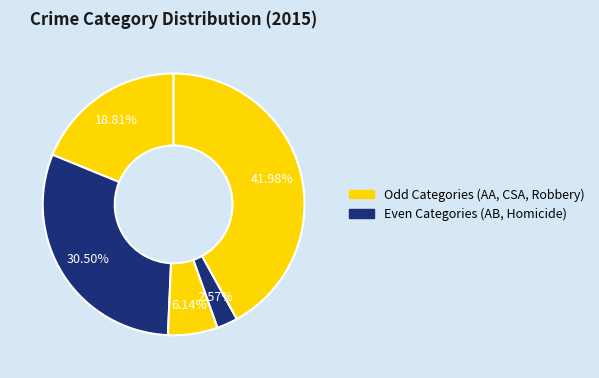

To the nearest percent, what is the average slice percentage?

20%